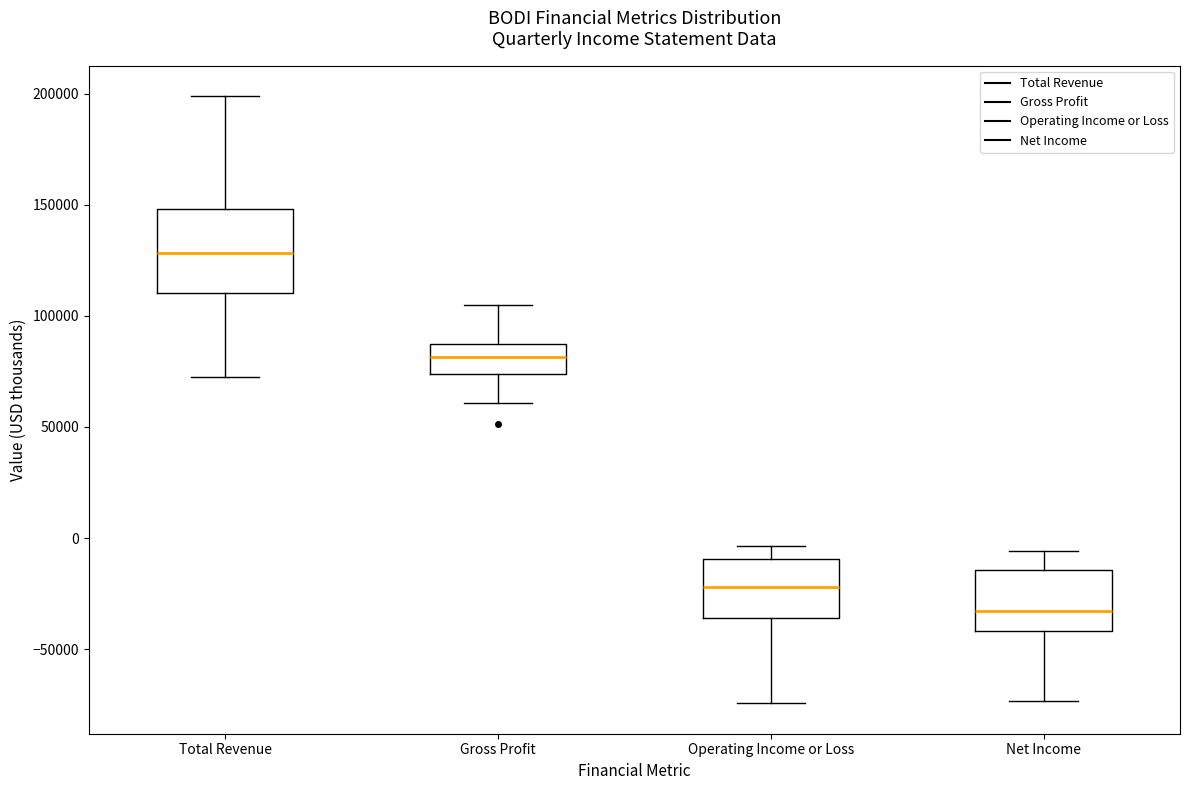

Reading left to right, transcribe this box plot: for each box, give where its median line is, the range the box spans, and where its two whiskers end, as read against the y-axis. The values are not printed on the chart, so give them approximately, as read against the axis.

Total Revenue: median 130000, box 110000 to 150000, whiskers 70000 to 200000
Gross Profit: median 80000, box 75000 to 85000, whiskers 60000 to 105000
Operating Income or Loss: median -20000, box -35000 to -10000, whiskers -75000 to -5000
Net Income: median -35000, box -40000 to -15000, whiskers -75000 to -5000